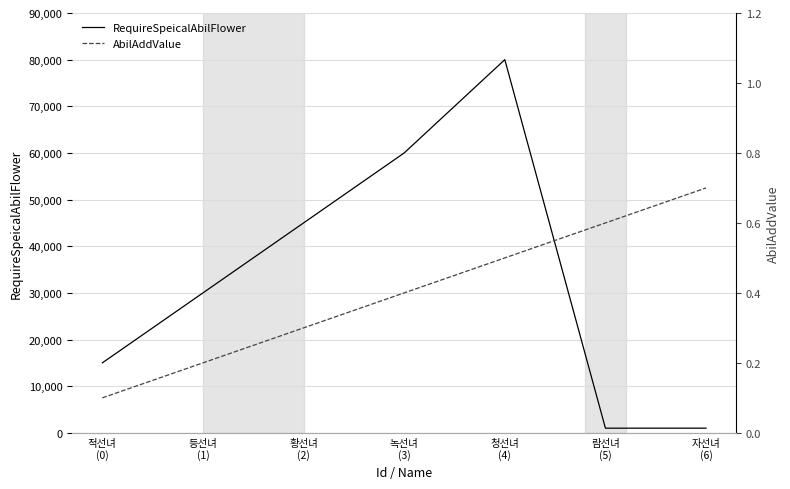

Count the number of data series in this chart.

2